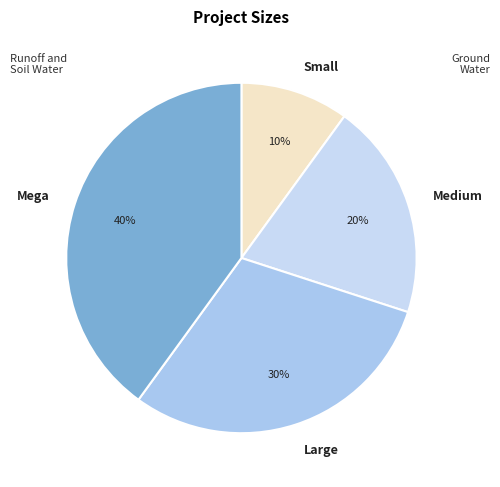

What percentage is the Small slice, to the nearest percent?

10%